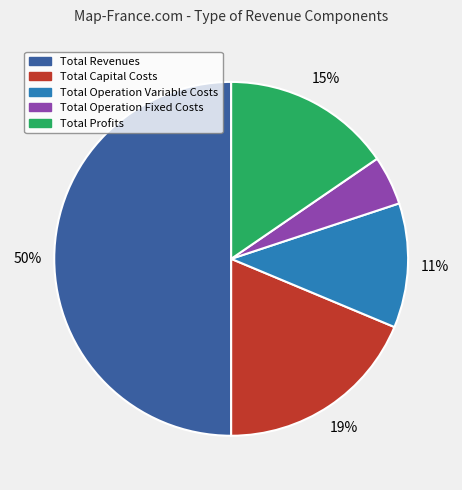

What is the smallest slice in the pie chart?

Total Operation Fixed Costs